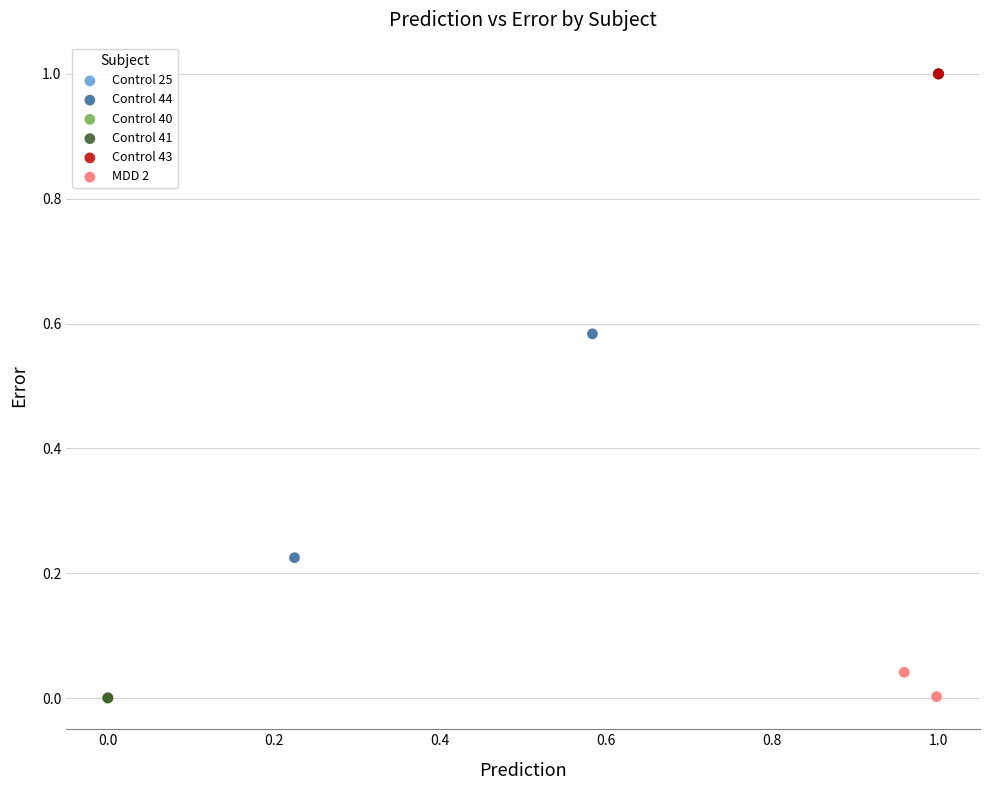

Which series has the largest Y range (max minus min)?

Control 41